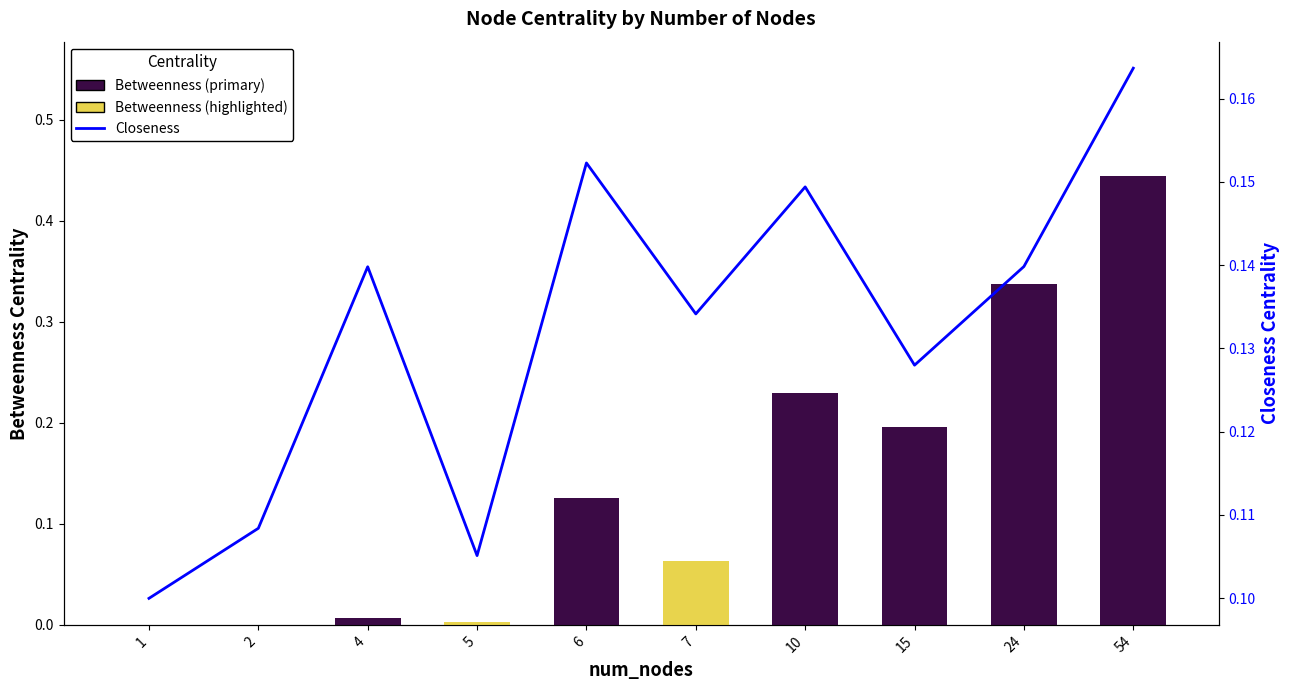

Which series changed the most between 2 and 7?

Betweenness (Deer Creek style)